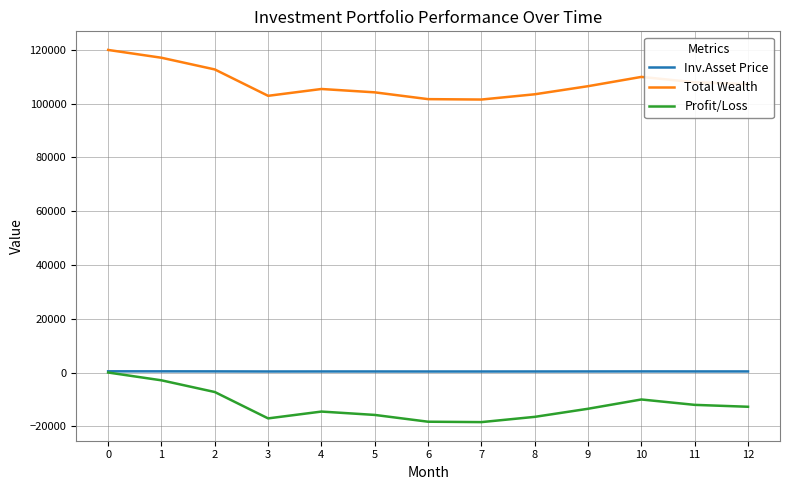

What is the sum of all Inv.Asset Price values?

5253.1